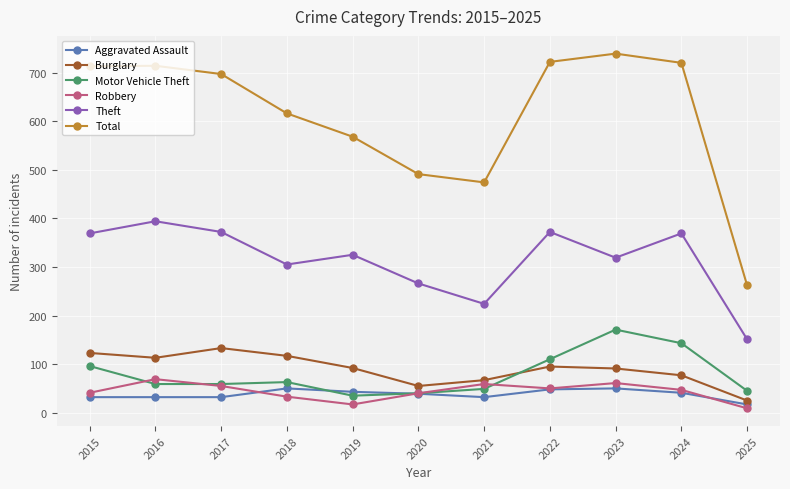

True or false: Total and Burglary intersect in this chart.

False